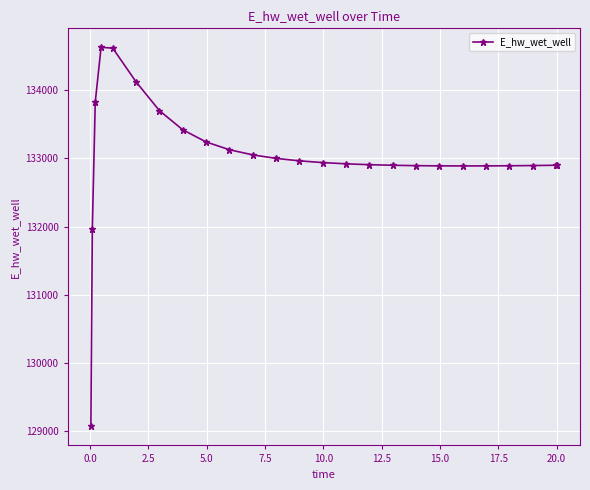

What is the sum of all values?

3325546.9